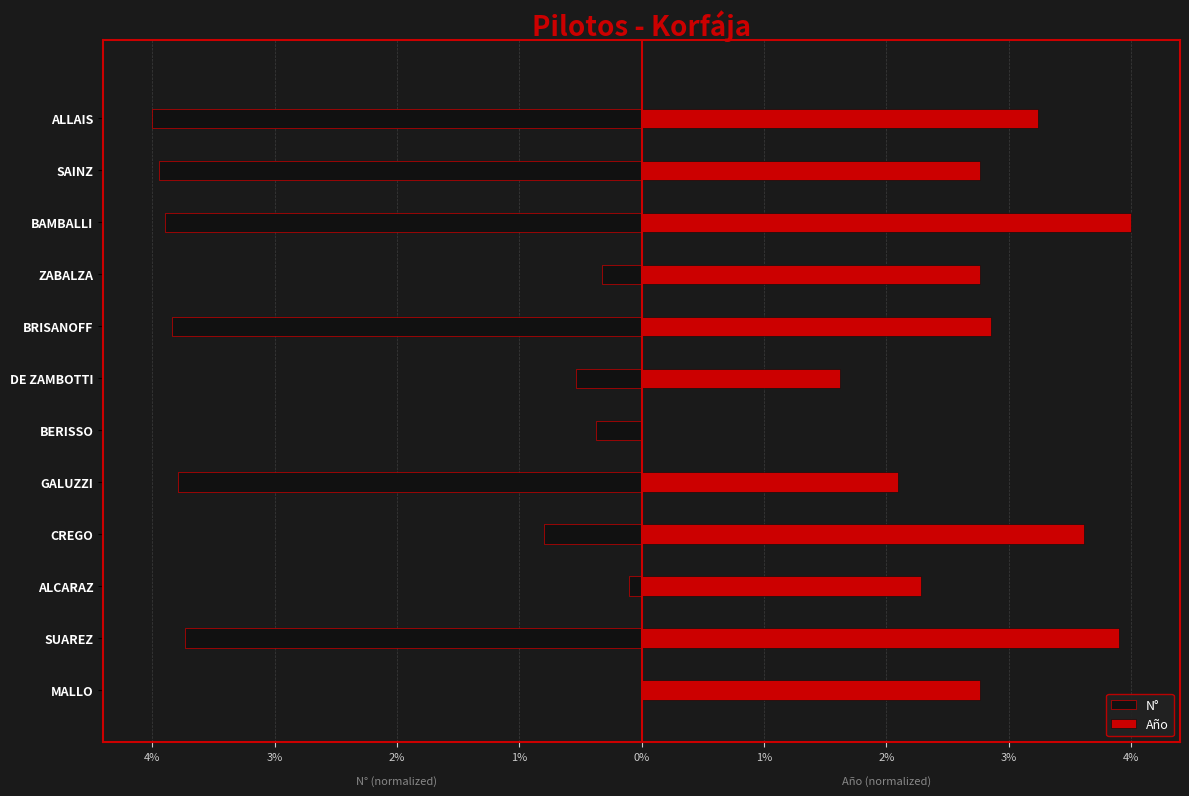

What is the lowest value of the N° series?

-100.0